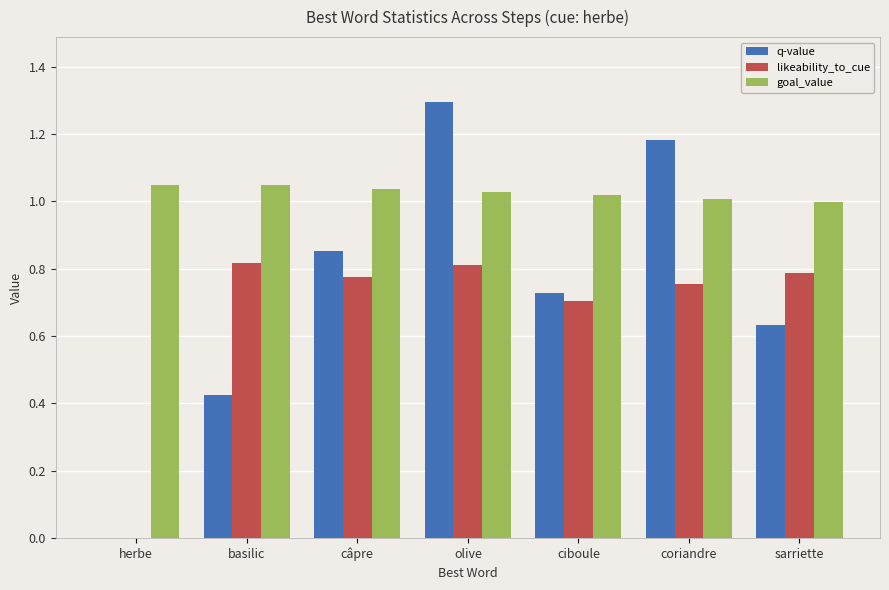

How many likeability_to_cue values are between 0 and 1?

7